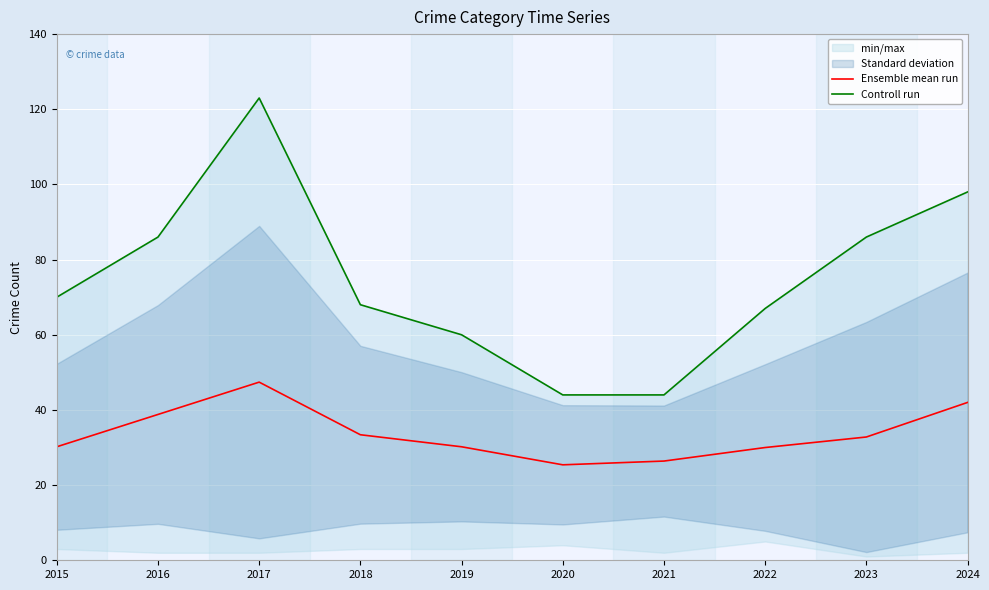

True or false: Controll run and Ensemble mean run cross at least once.

False